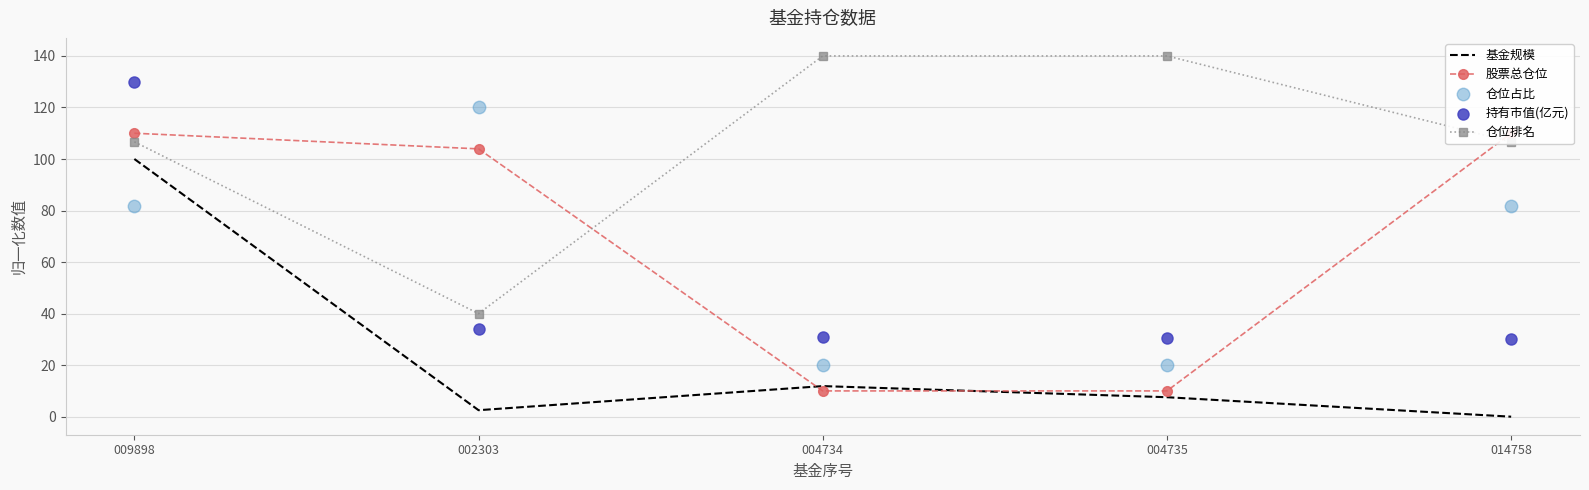

Which series contains the highest Y value?

仓位排名